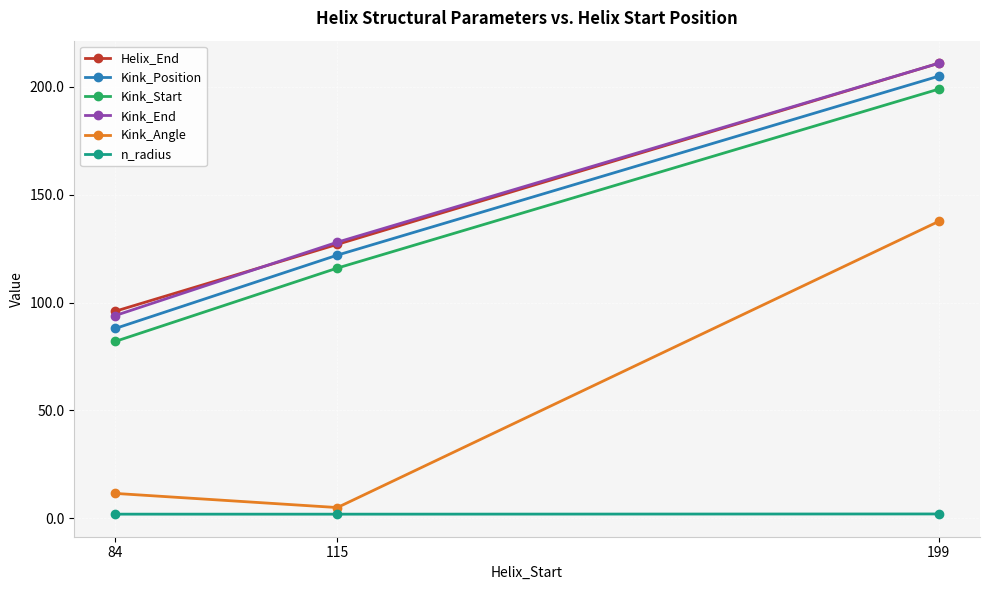

Rank the series at 84 from highest to lowest value.

Helix_End, Kink_End, Kink_Position, Kink_Start, Kink_Angle, n_radius